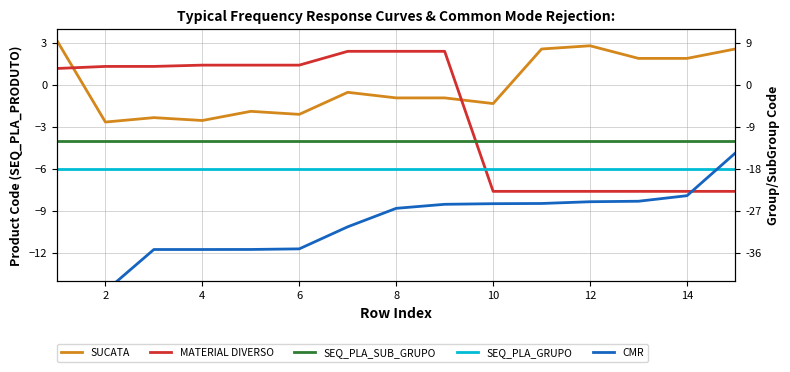

What is the average value of the MATERIAL DIVERSO series?

-2.0